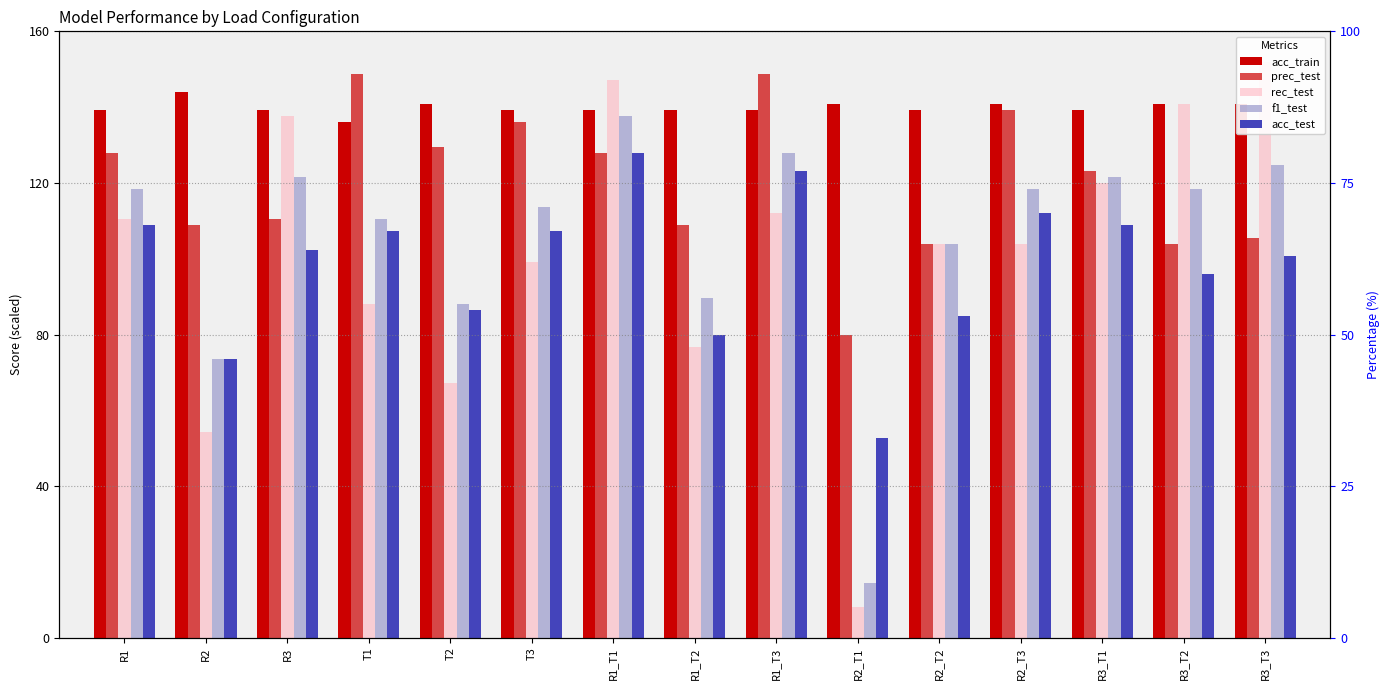

Reading left to right, what are all the values shown in this chart?

acc_train: 139.2	144.0	139.2	136.0	140.8	139.2	139.2	139.2	139.2	140.8	139.2	140.8	139.2	140.8	140.8
prec_test: 128.0	108.8	110.4	148.8	129.6	136.0	128.0	108.8	148.8	80.0	104.0	139.2	123.2	104.0	105.6
rec_test: 110.4	54.4	137.6	88.0	67.2	99.2	147.2	76.8	112.0	8.0	104.0	104.0	120.0	140.8	152.0
f1_test: 118.4	73.6	121.6	110.4	88.0	113.6	137.6	89.6	128.0	14.4	104.0	118.4	121.6	118.4	124.8
acc_test: 108.8	73.6	102.4	107.2	86.4	107.2	128.0	80.0	123.2	52.8	84.8	112.0	108.8	96.0	100.8